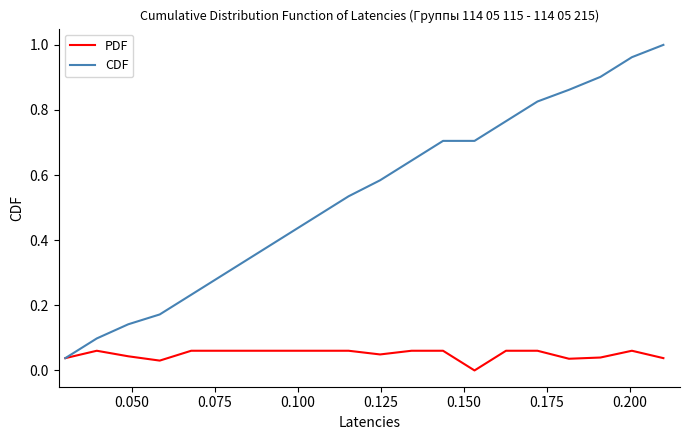

Rank the series by their average value, from highest to lowest.

CDF, PDF